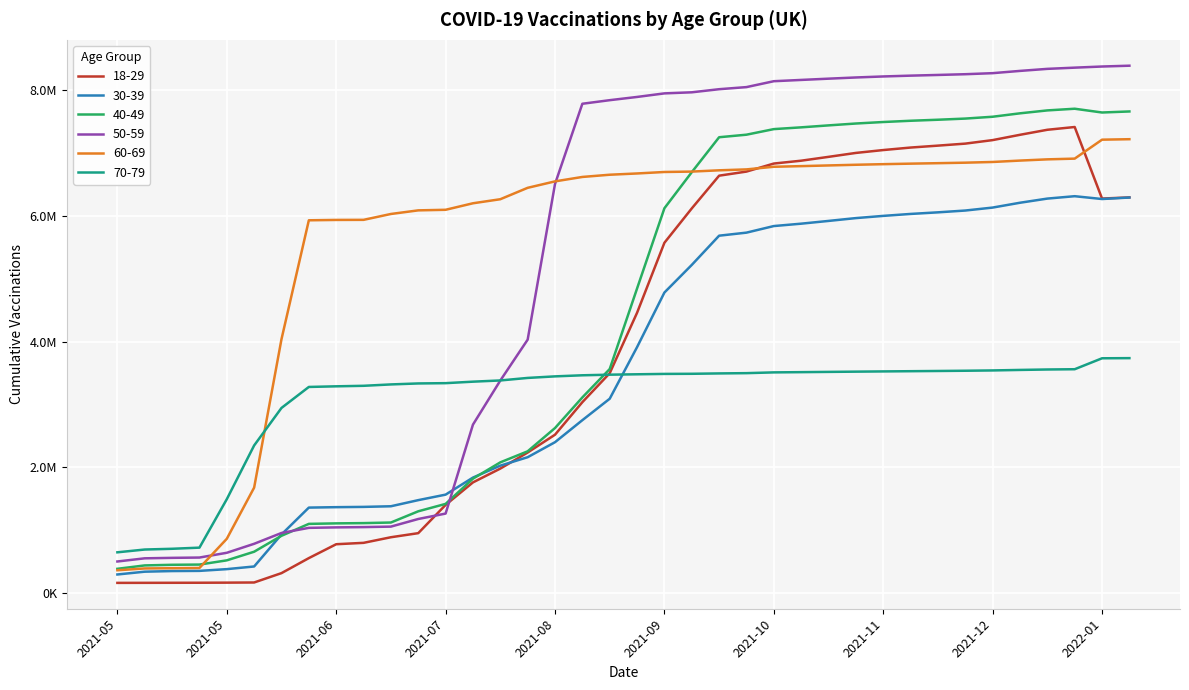

What are all the series names shown in the legend?

18-29, 30-39, 40-49, 50-59, 60-69, 70-79